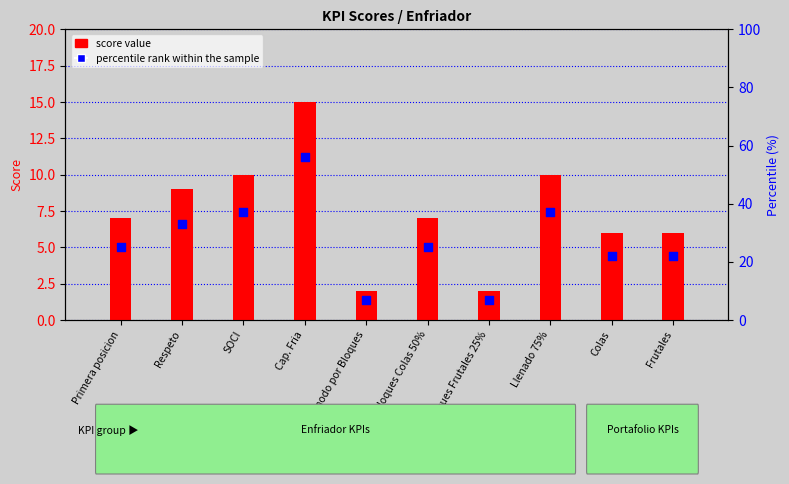

What are all the series names shown in the legend?

score value, percentile rank within the sample